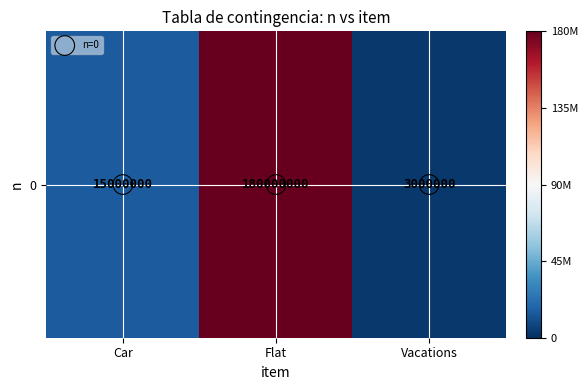

How many values in the 0 series exceed 15000000?

1